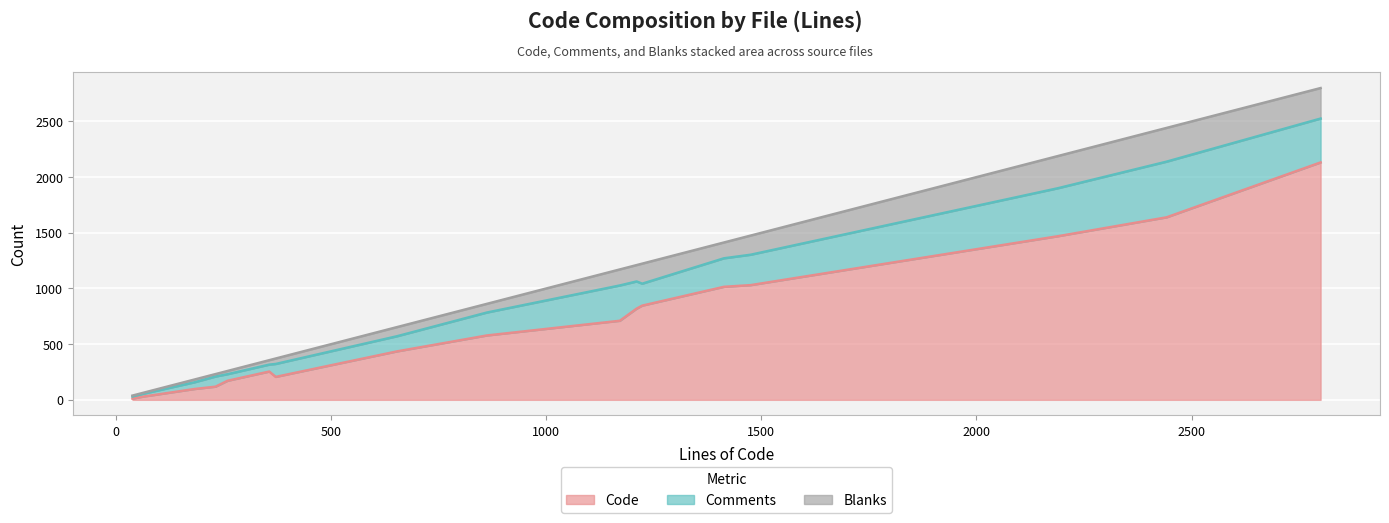

Reading left to right, what are all the values shown in this chart?

Code: util.c=710	socket.h=31	socket.c=206	smtp.c=819	rfc2047.c=578	private.h=171	pop.c=846	nntp.c=2132	newsrc.c=1015	message.c=1469	lib.c=435	imap.c=1639	command.c=1030	base64.h=11	base64.c=118	auth_login.c=39	auth_gss.c=254	auth_cram.c=97
Comments: util.c=317	socket.h=26	socket.c=116	smtp.c=244	rfc2047.c=206	private.h=59	pop.c=197	nntp.c=394	newsrc.c=256	message.c=431	lib.c=136	imap.c=500	command.c=273	base64.h=19	base64.c=91	auth_login.c=31	auth_gss.c=62	auth_cram.c=60
Blanks: util.c=144	socket.h=9	socket.c=49	smtp.c=147	rfc2047.c=78	private.h=29	pop.c=180	nntp.c=274	newsrc.c=142	message.c=289	lib.c=82	imap.c=303	command.c=172	base64.h=8	base64.c=22	auth_login.c=11	auth_gss.c=40	auth_cram.c=25